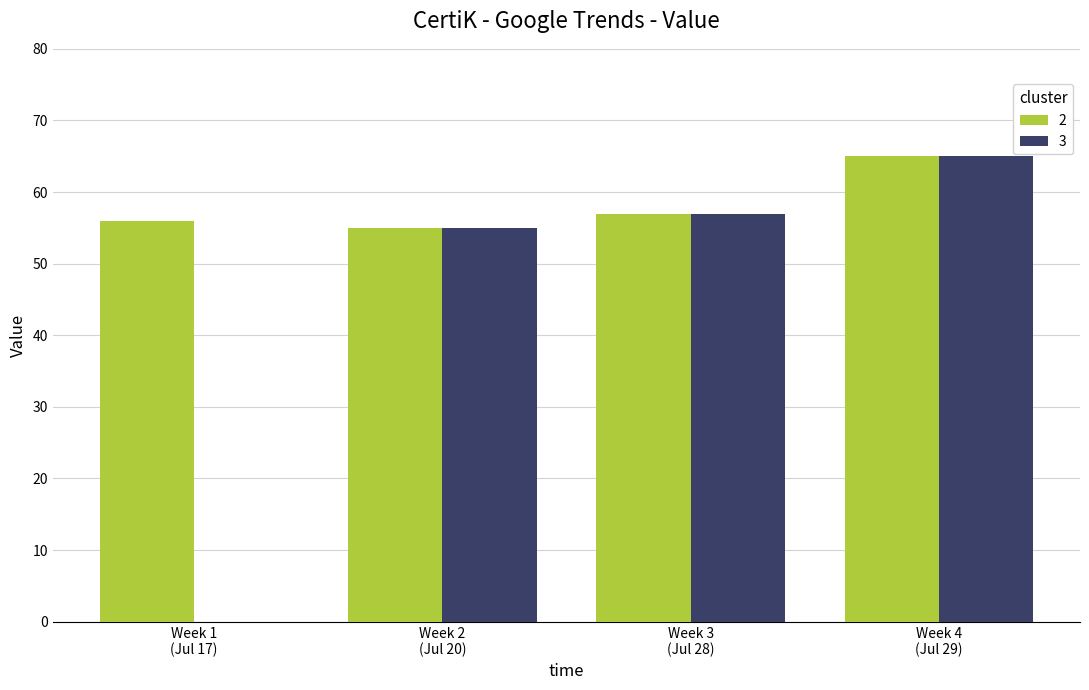

What is the sum of all 2 values?

233